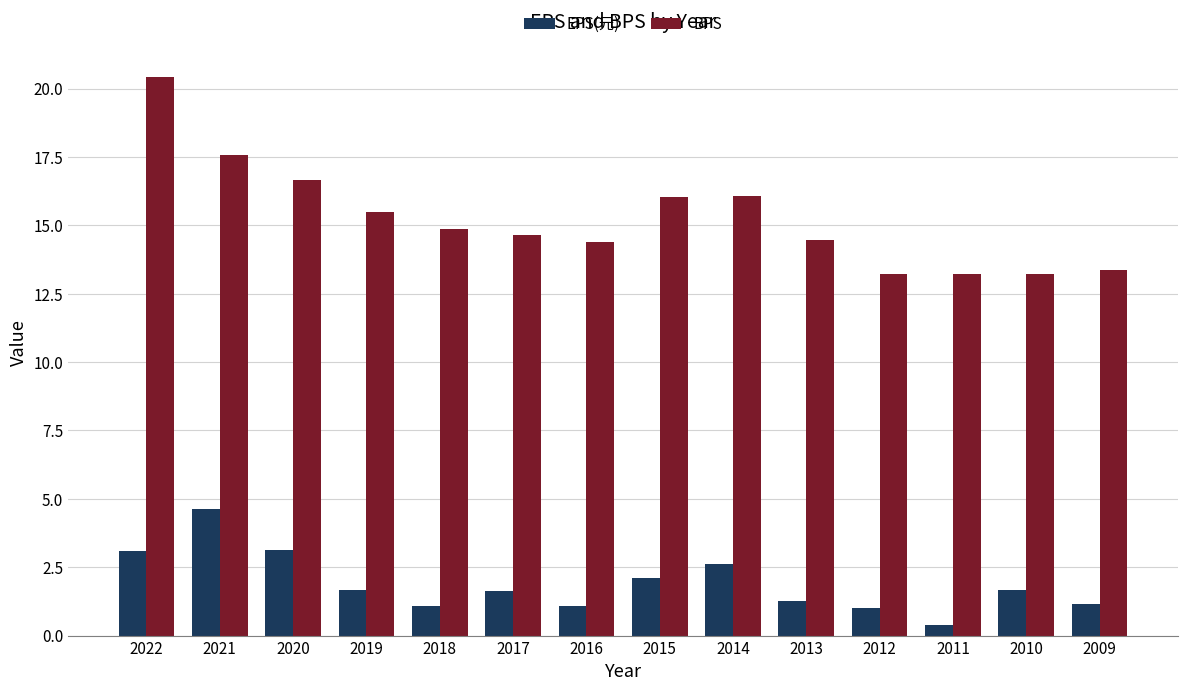

The value of BPS at 2021 is 10.2. True or false?

False